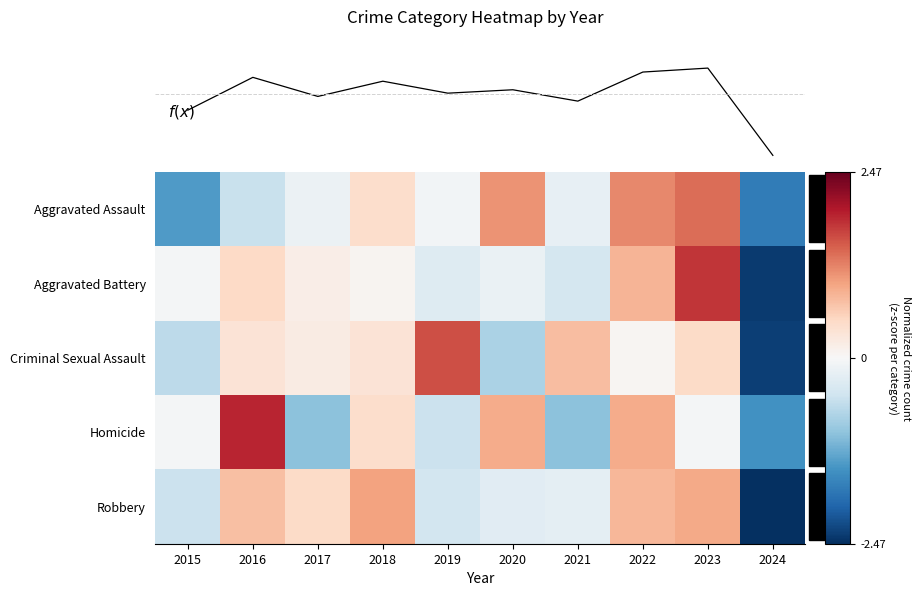

Which series has the widest spread of values?

Aggravated Battery